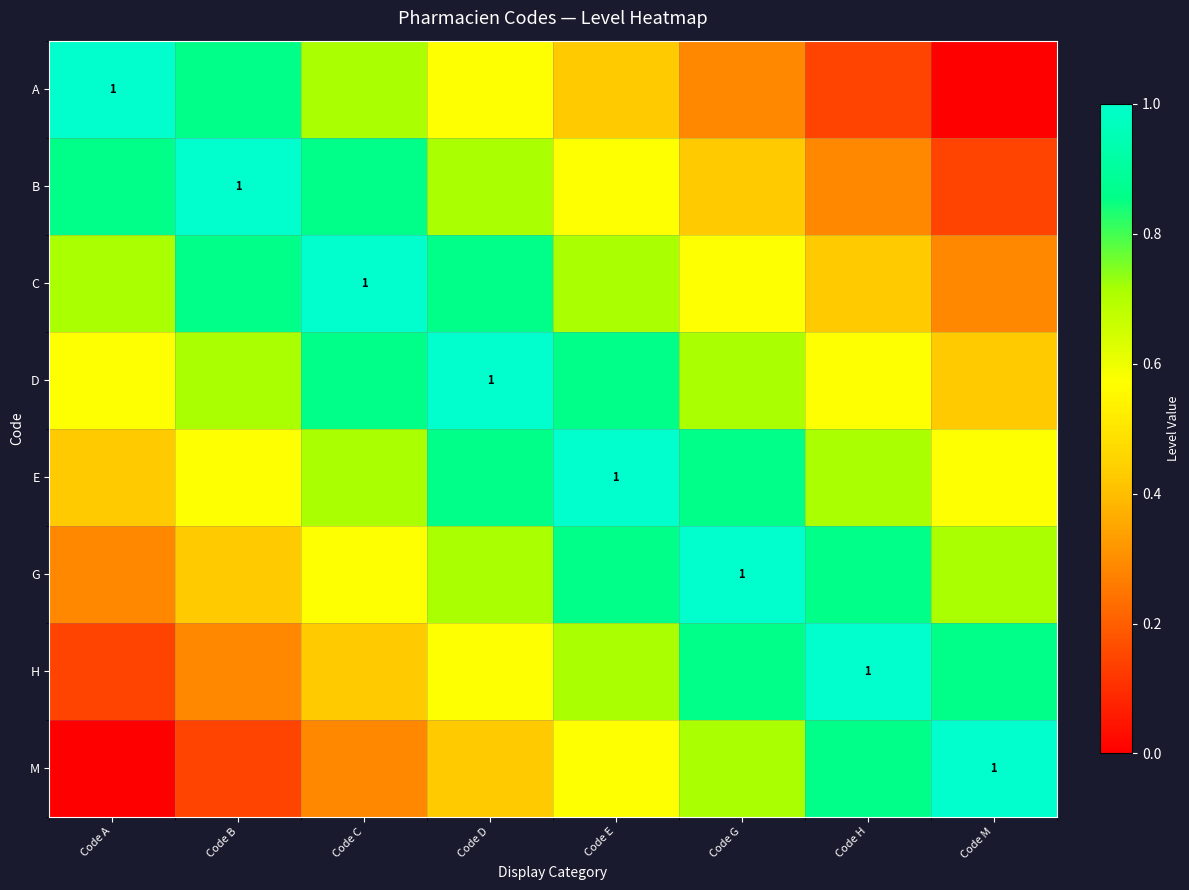

Which category has the highest value in the C series?

Code C